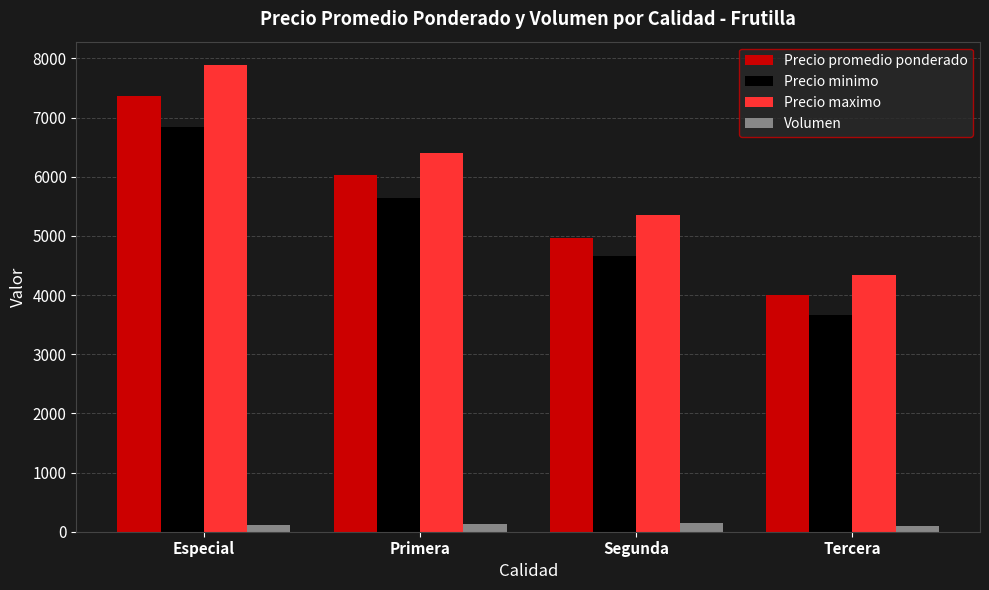

Count the number of data series in this chart.

4